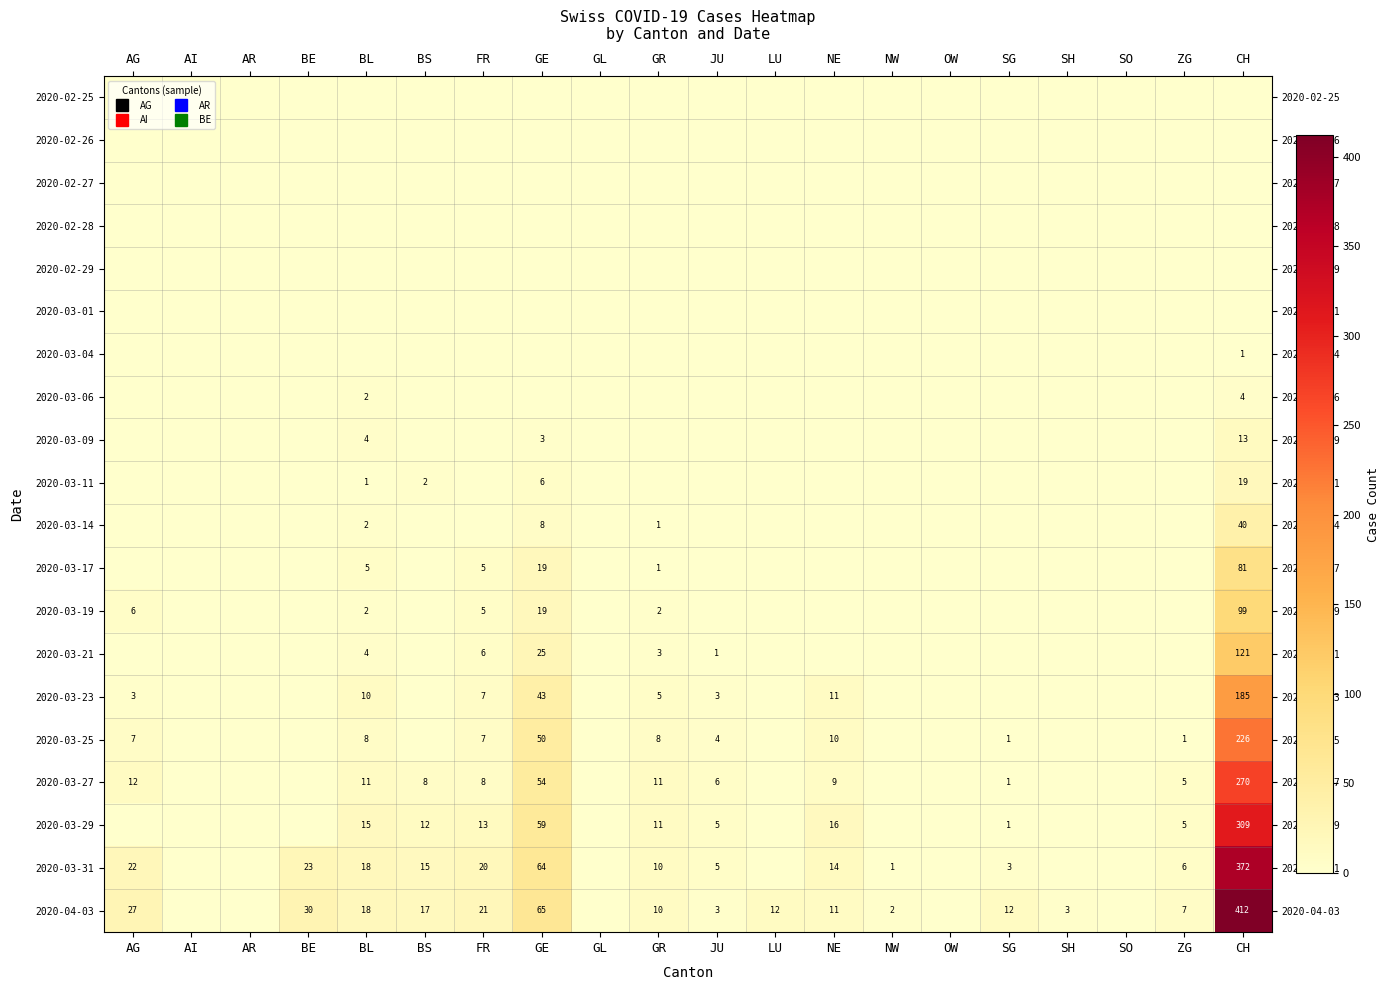

Which category has the highest value across all series?

CH